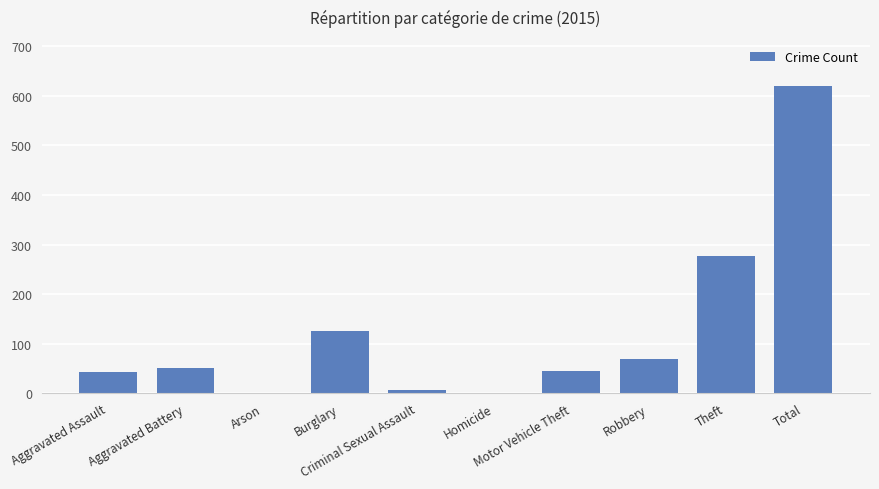

Reading right to left, list all the values displayed in this chart.

620	276	70	45	1	7	125	1	51	44